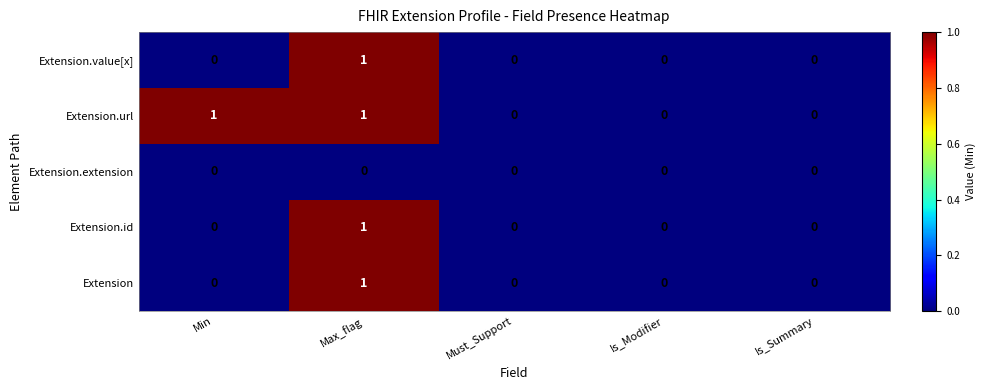

At which category is the sum across all series the highest?

Max_flag